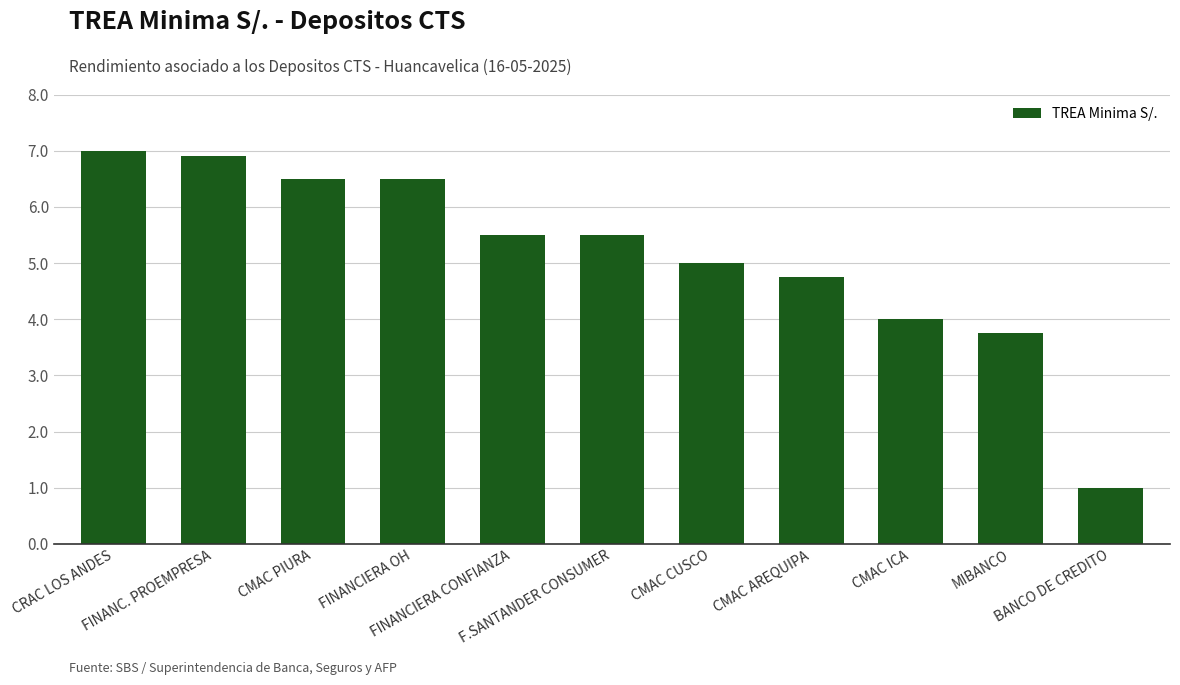

What is the change in value from FINANCIERA CONFIANZA to BANCO DE CREDITO?

-4.5